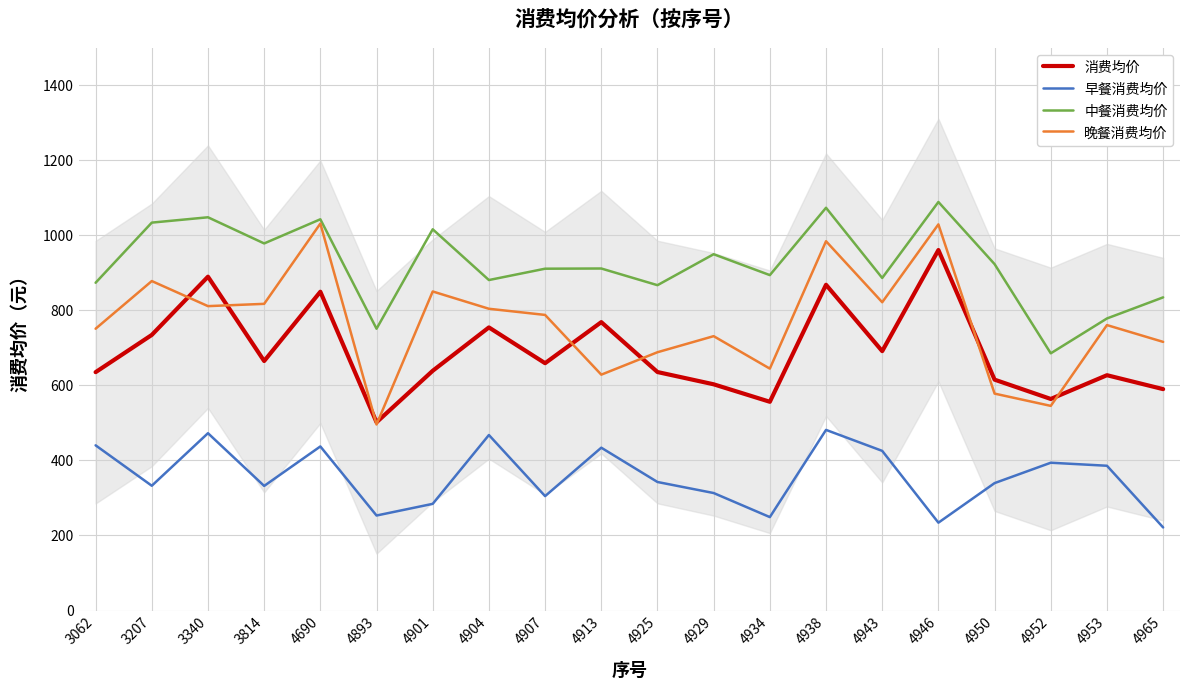

How many lines are shown in the chart?

4